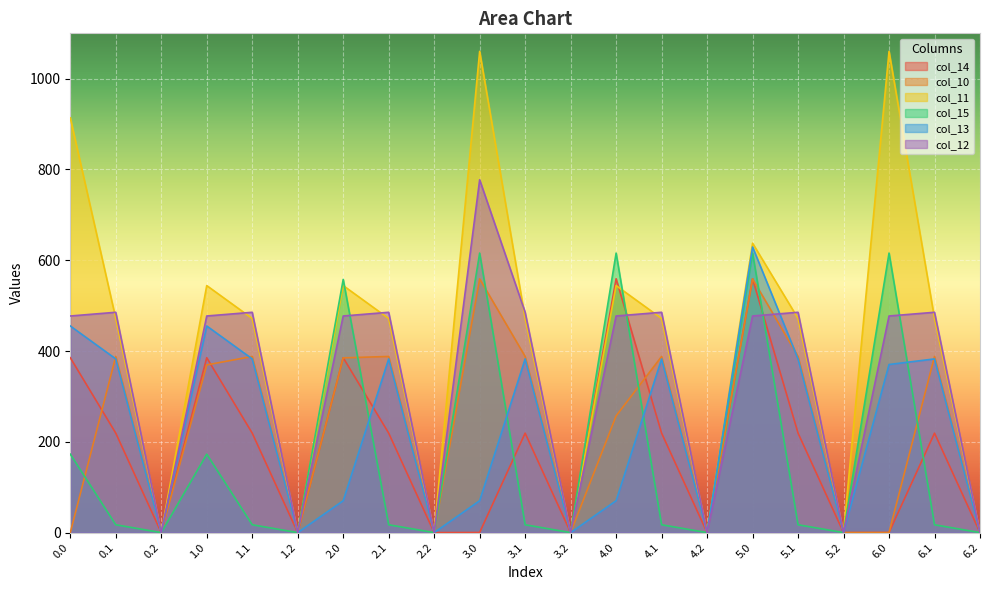

True or false: col_14 has a value of 0.0 at 6.2.

True